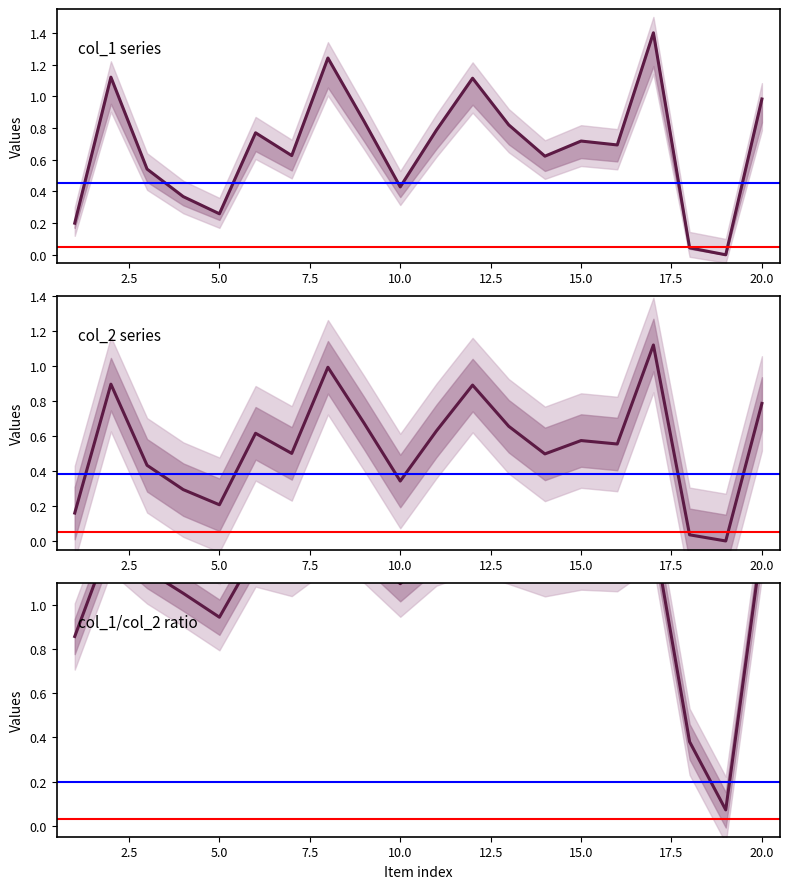

Which category has the highest value across all series?

17